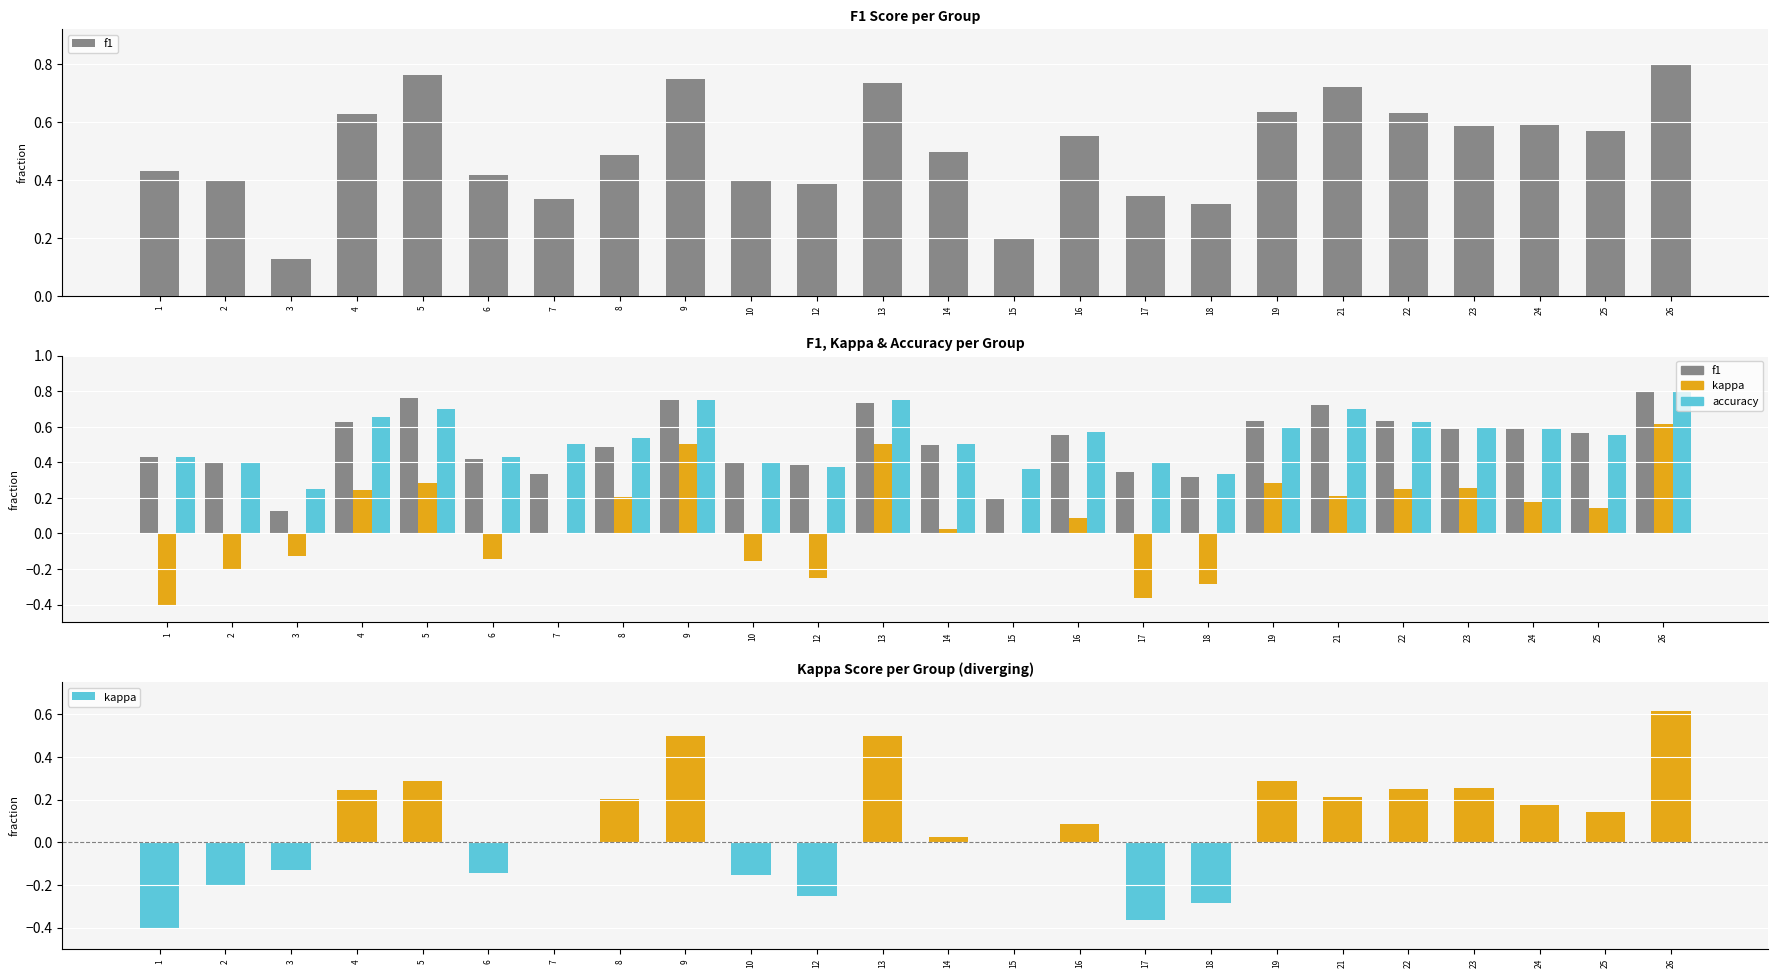

What is the value of the f1 bar at the 21st from the left?

0.6